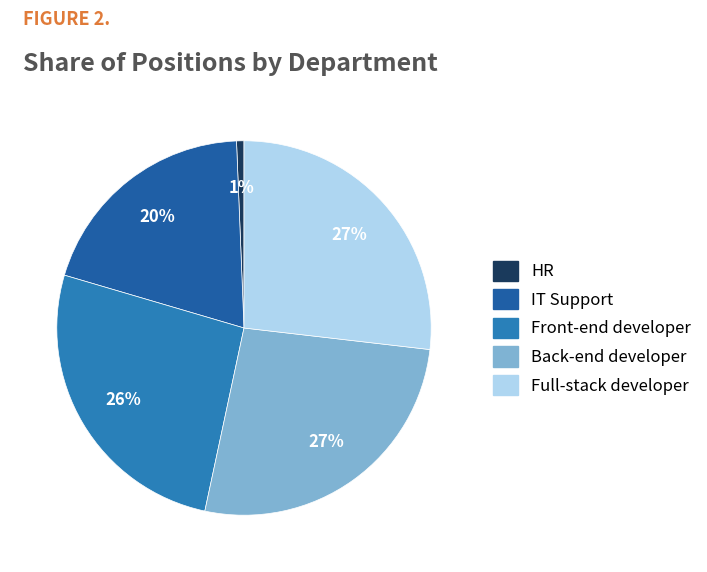

Is there any slice that represents more than half of the pie?

No